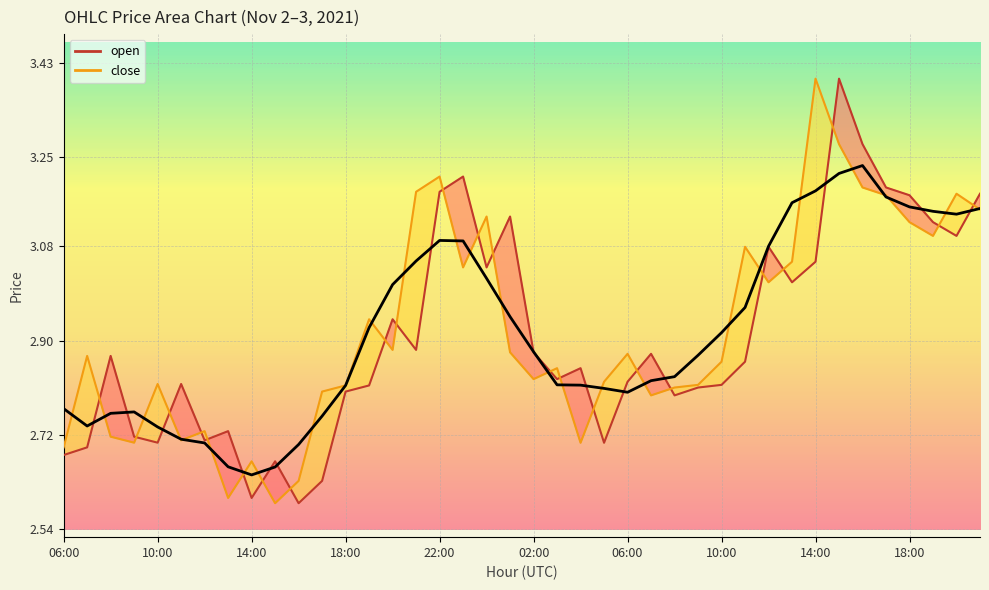

Reading left to right, list all the values displayed in this chart.

open: 06:00=2.7	07:00=2.7	08:00=2.9	09:00=2.7	10:00=2.7	11:00=2.8	12:00=2.7	13:00=2.7	14:00=2.6	15:00=2.7	16:00=2.6	17:00=2.6	18:00=2.8	19:00=2.8	20:00=2.9	21:00=2.9	22:00=3.2	23:00=3.2	00:00=3.0	01:00=3.1	02:00=2.9	03:00=2.8	04:00=2.8	05:00=2.7	06:00=2.8	07:00=2.9	08:00=2.8	09:00=2.8	10:00=2.8	11:00=2.9	12:00=3.1	13:00=3.0	14:00=3.1	15:00=3.4	16:00=3.3	17:00=3.2	18:00=3.2	19:00=3.1	20:00=3.1	21:00=3.2
close: 06:00=2.7	07:00=2.9	08:00=2.7	09:00=2.7	10:00=2.8	11:00=2.7	12:00=2.7	13:00=2.6	14:00=2.7	15:00=2.6	16:00=2.6	17:00=2.8	18:00=2.8	19:00=2.9	20:00=2.9	21:00=3.2	22:00=3.2	23:00=3.0	00:00=3.1	01:00=2.9	02:00=2.8	03:00=2.8	04:00=2.7	05:00=2.8	06:00=2.9	07:00=2.8	08:00=2.8	09:00=2.8	10:00=2.9	11:00=3.1	12:00=3.0	13:00=3.1	14:00=3.4	15:00=3.3	16:00=3.2	17:00=3.2	18:00=3.1	19:00=3.1	20:00=3.2	21:00=3.2